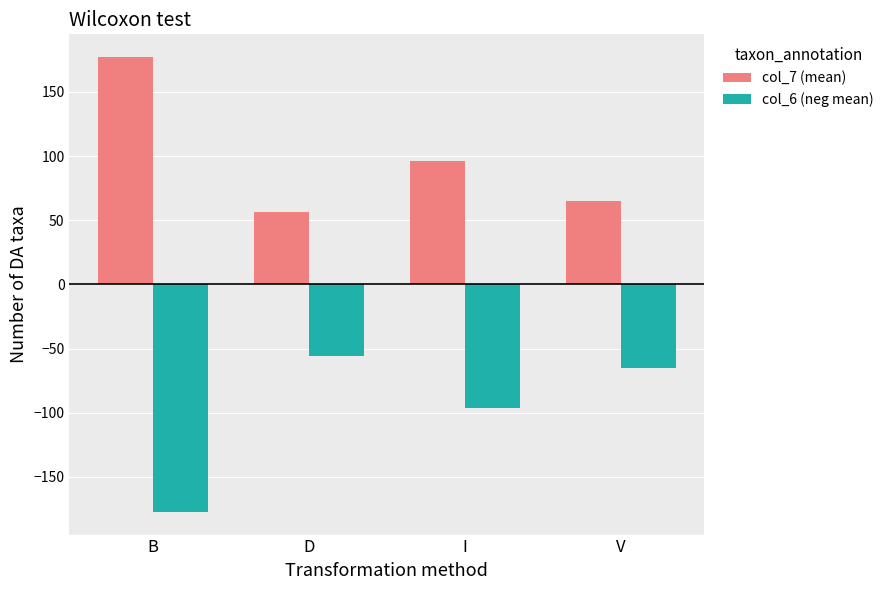

Reading right to left, what are all the values shown in this chart?

col_7 (mean): 64.9	96.0	56.6	177.2
col_6 (neg mean): -64.9	-96.0	-55.5	-177.2